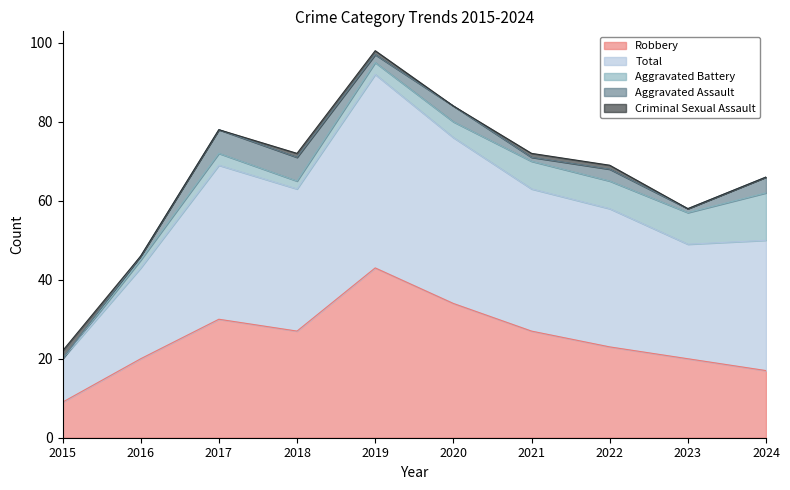

Which series changed the most between 2016 and 2024?

Aggravated Battery